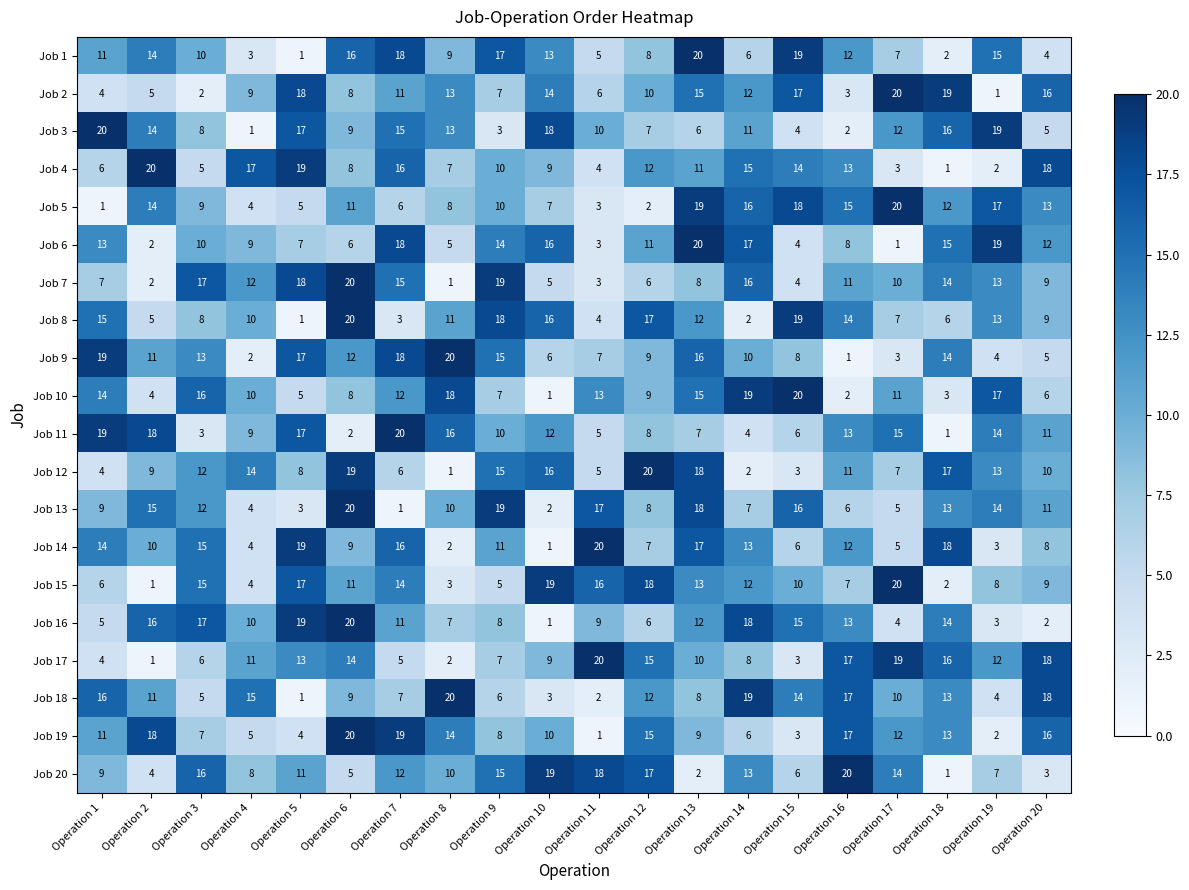

What is the minimum value shown in the chart?

1